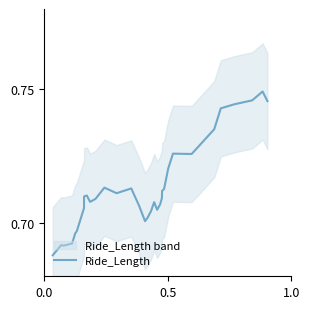

The value at 29 is 1.2. True or false?

False